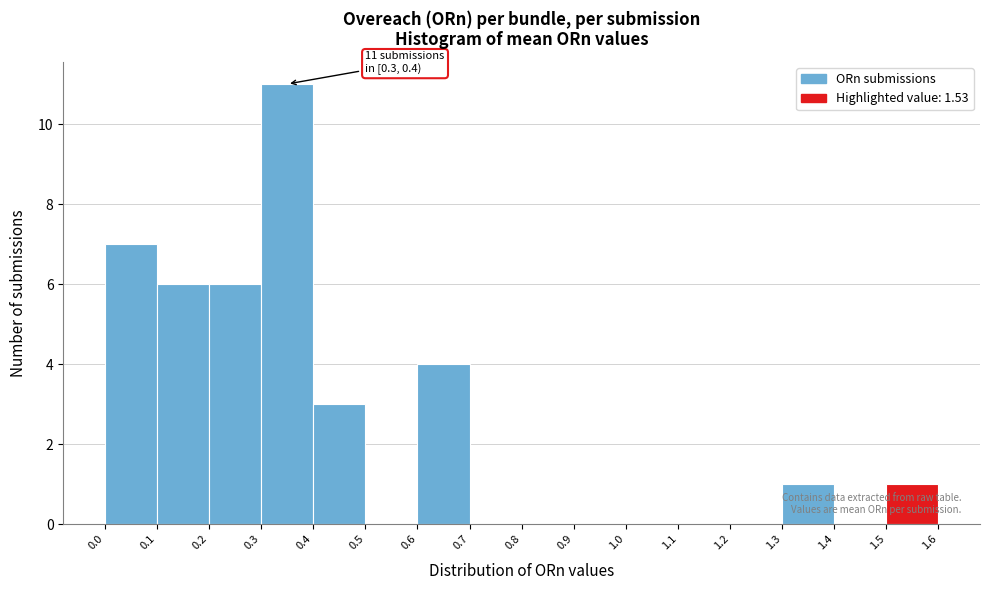

Which range on the x-axis has the tallest bar?

0.3 to 0.4